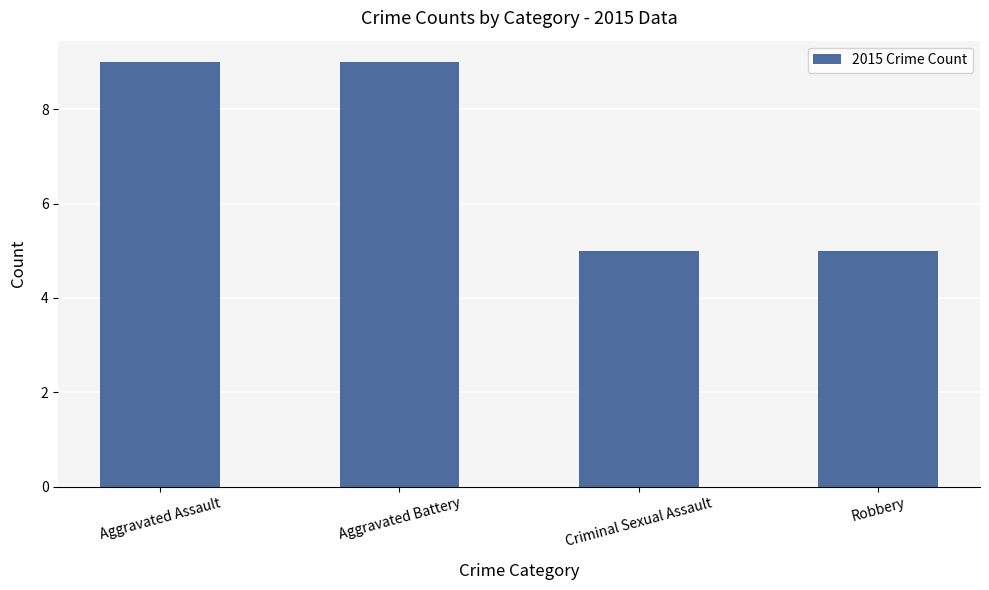

True or false: the data shows 9 at Aggravated Assault.

True